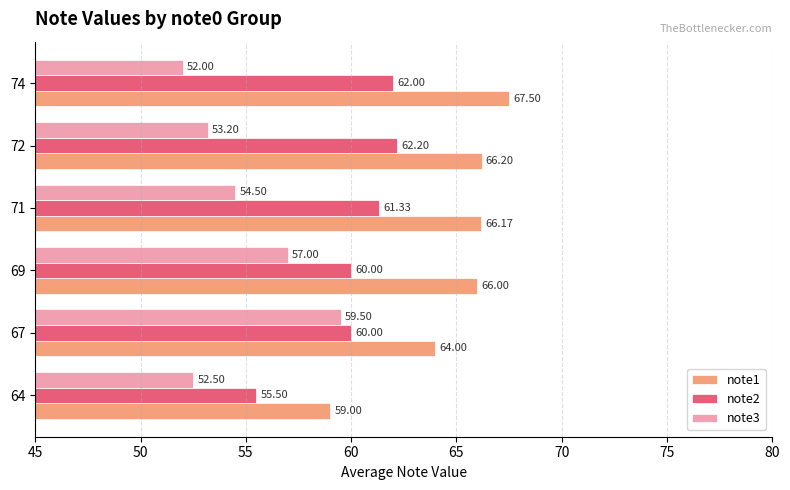

What is the average value of the note3 series?

54.8